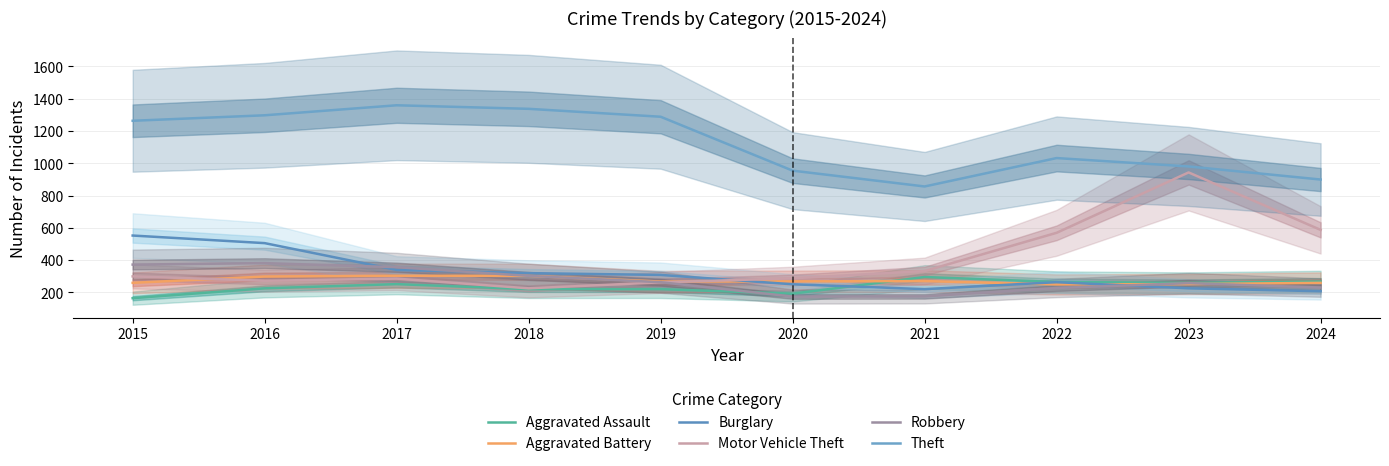

How many intersections are there between Robbery and Aggravated Battery?

2